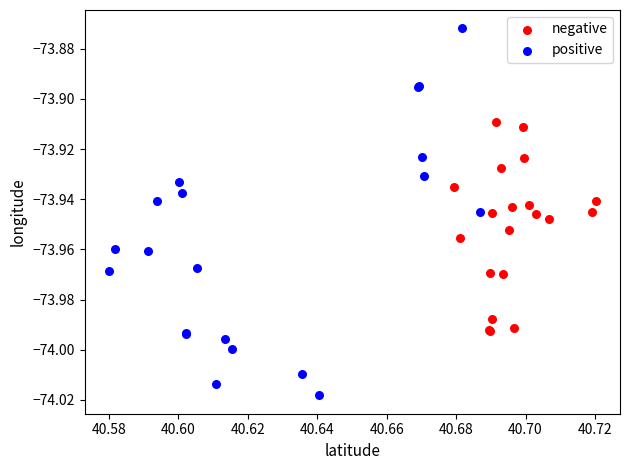

Which series has the largest Y range (max minus min)?

positive